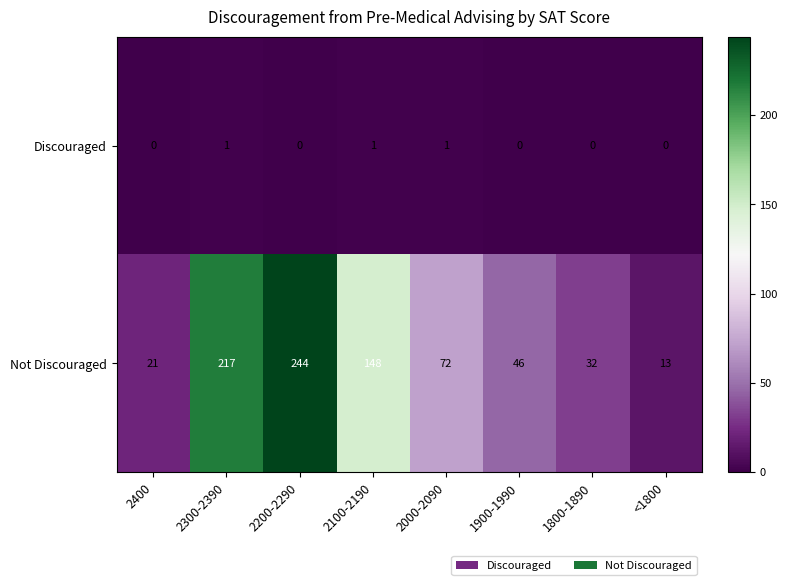

How many series are shown in this chart?

2